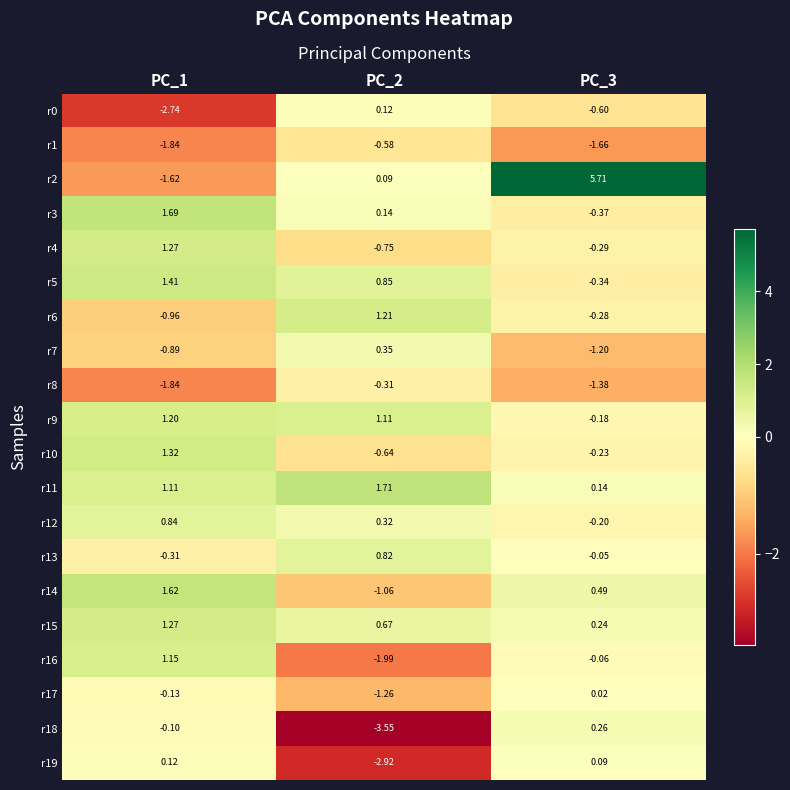

How many distinct data groups are displayed?

20